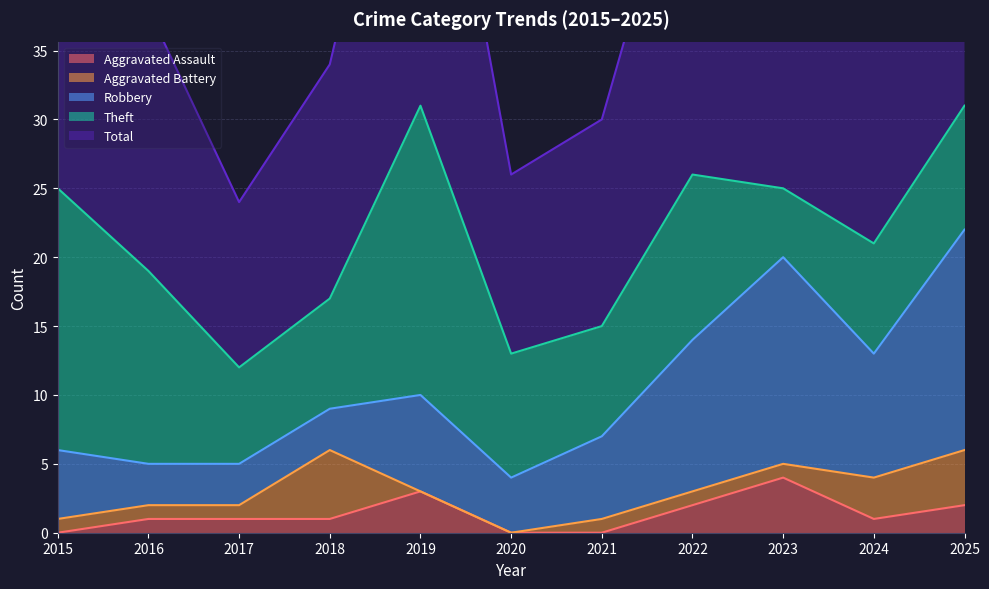

Which series has the largest range (max minus min)?

Total